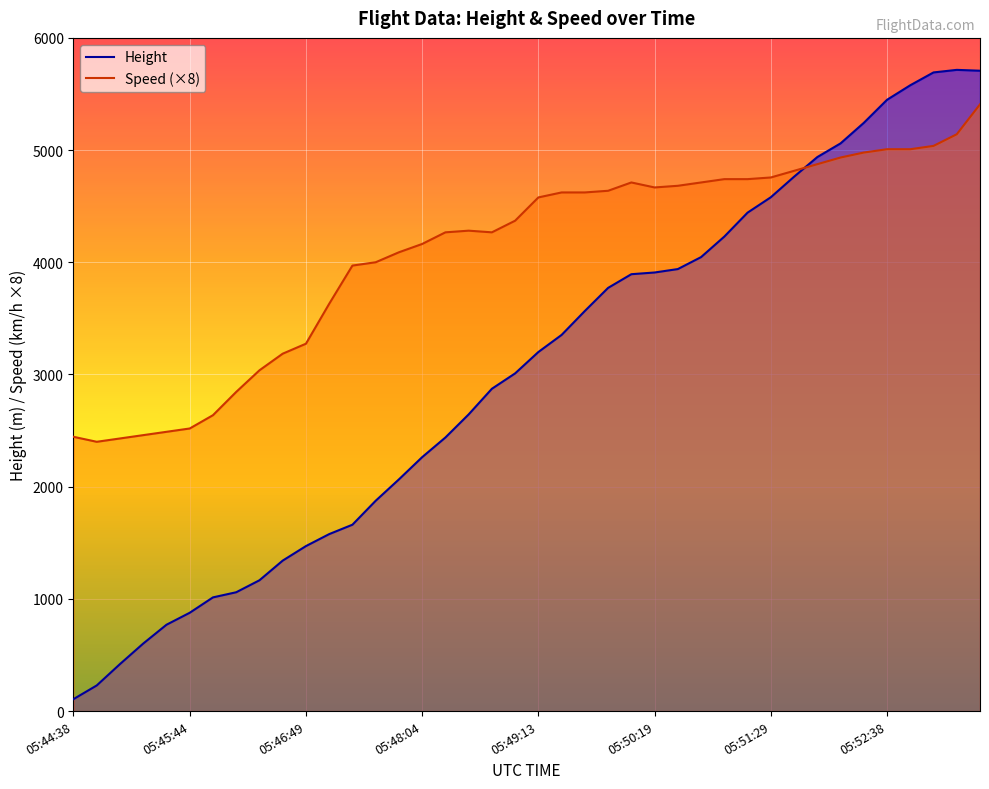

What is the highest value of the Height series?

5715.0